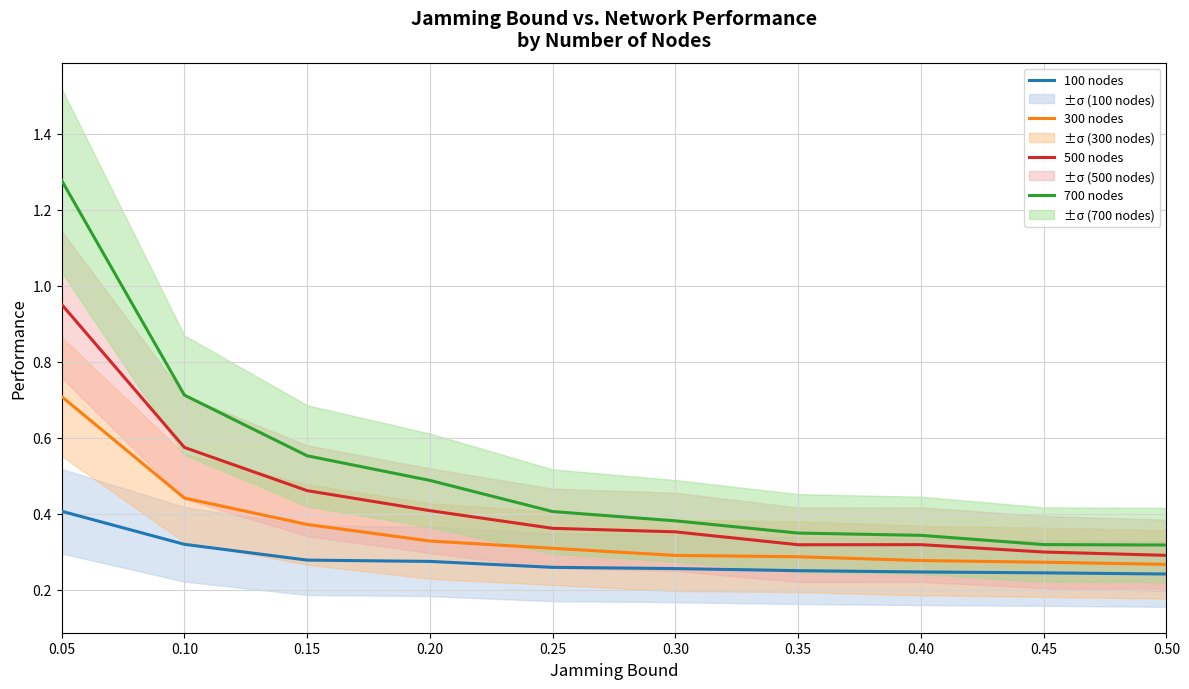

List the series in order of their peak value, lowest first.

100 nodes, 300 nodes, 500 nodes, 700 nodes